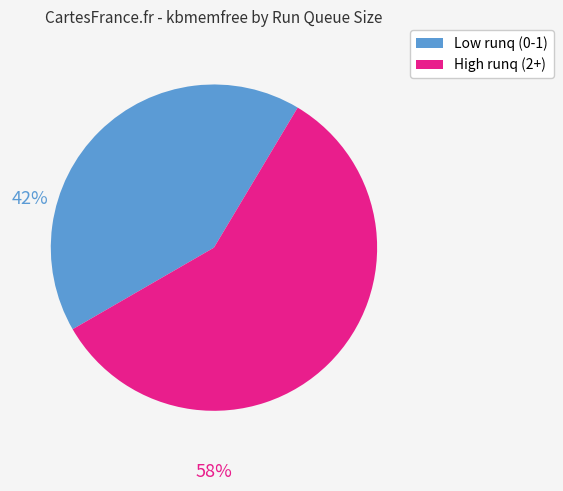

Approximately how many times larger is the value at High runq (2+) compared to Low runq (0-1)?

1.4